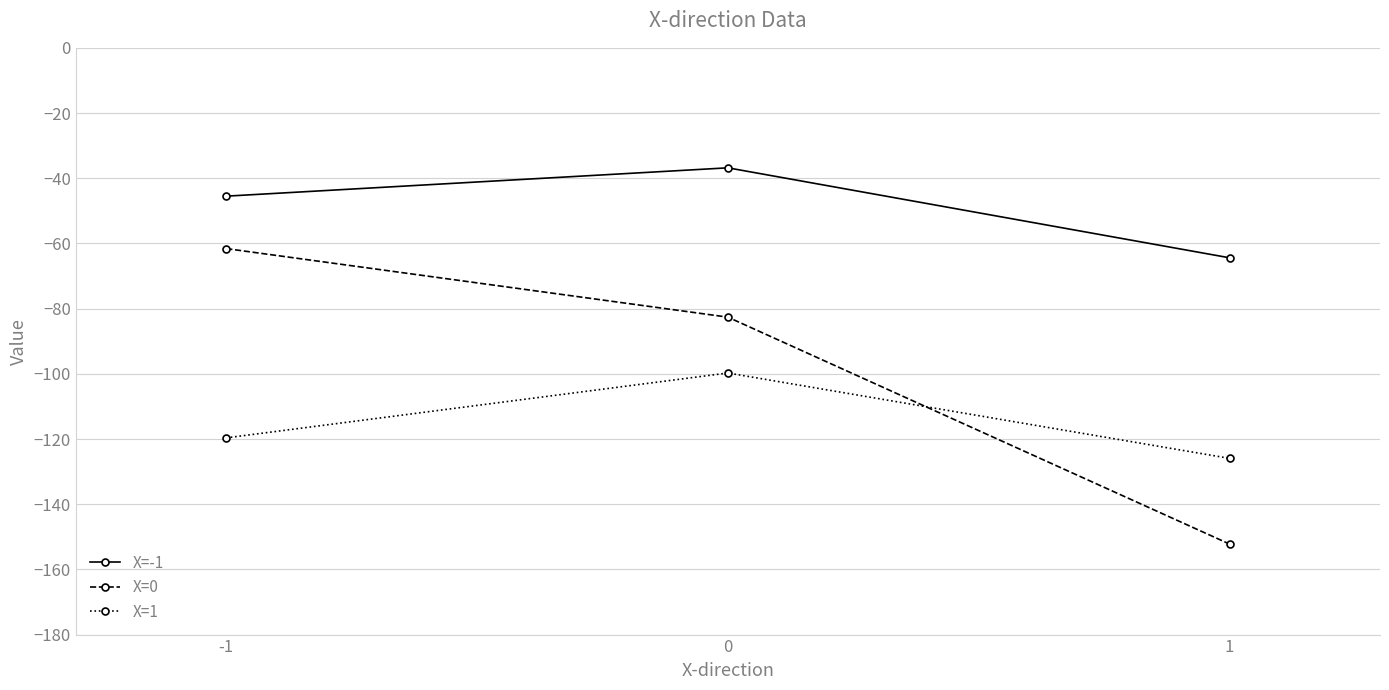

What is the value of the X=0 point at the 2nd from the left?

-82.6